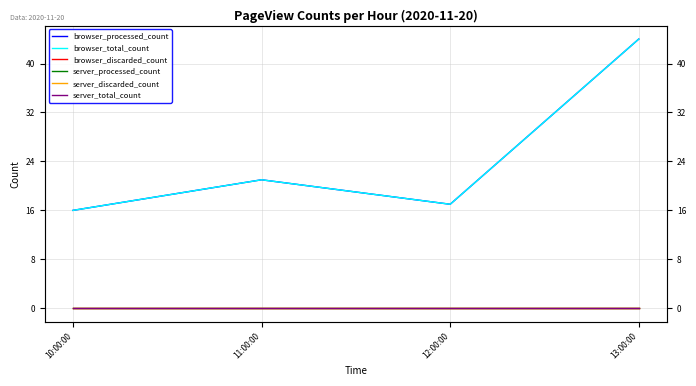

Which category has the highest value in the browser_total_count series?

13:00:00